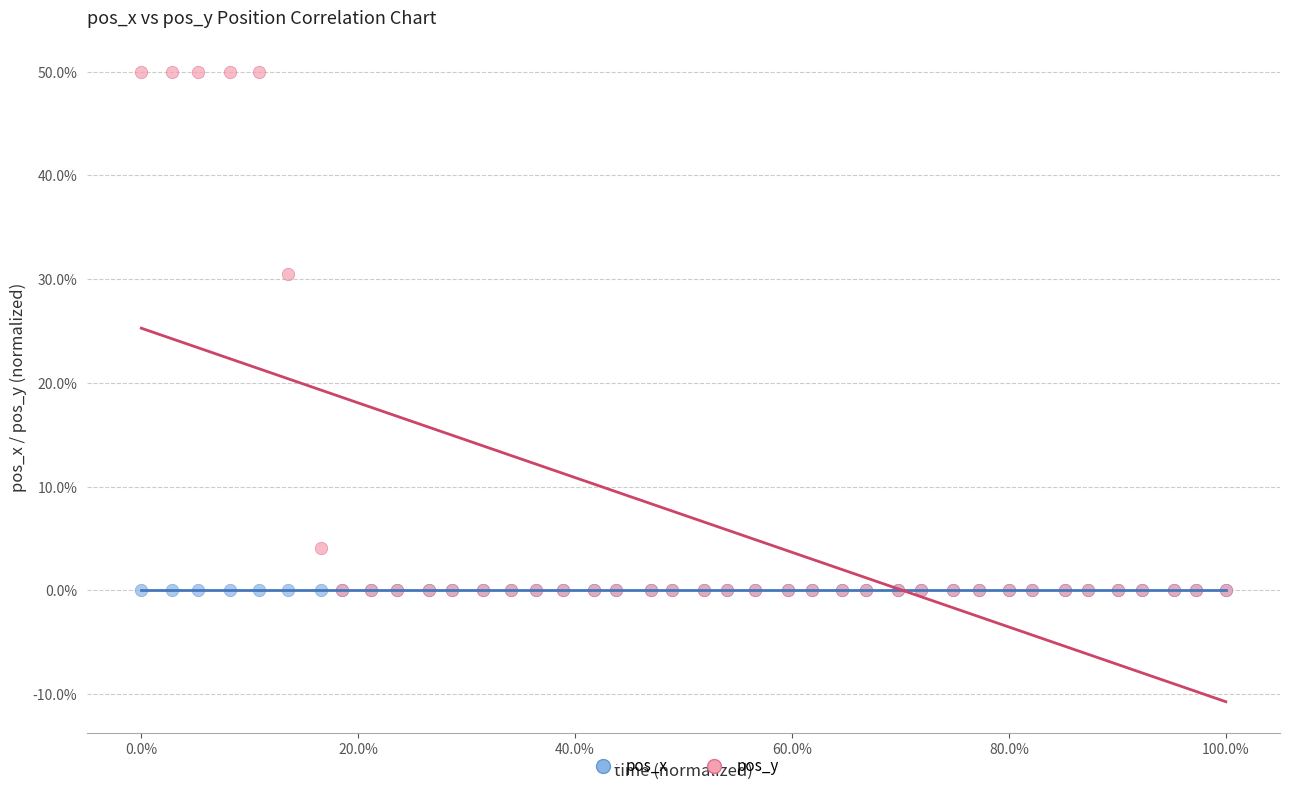

In the pos_y series, what Y value is closest to 25?

30.5